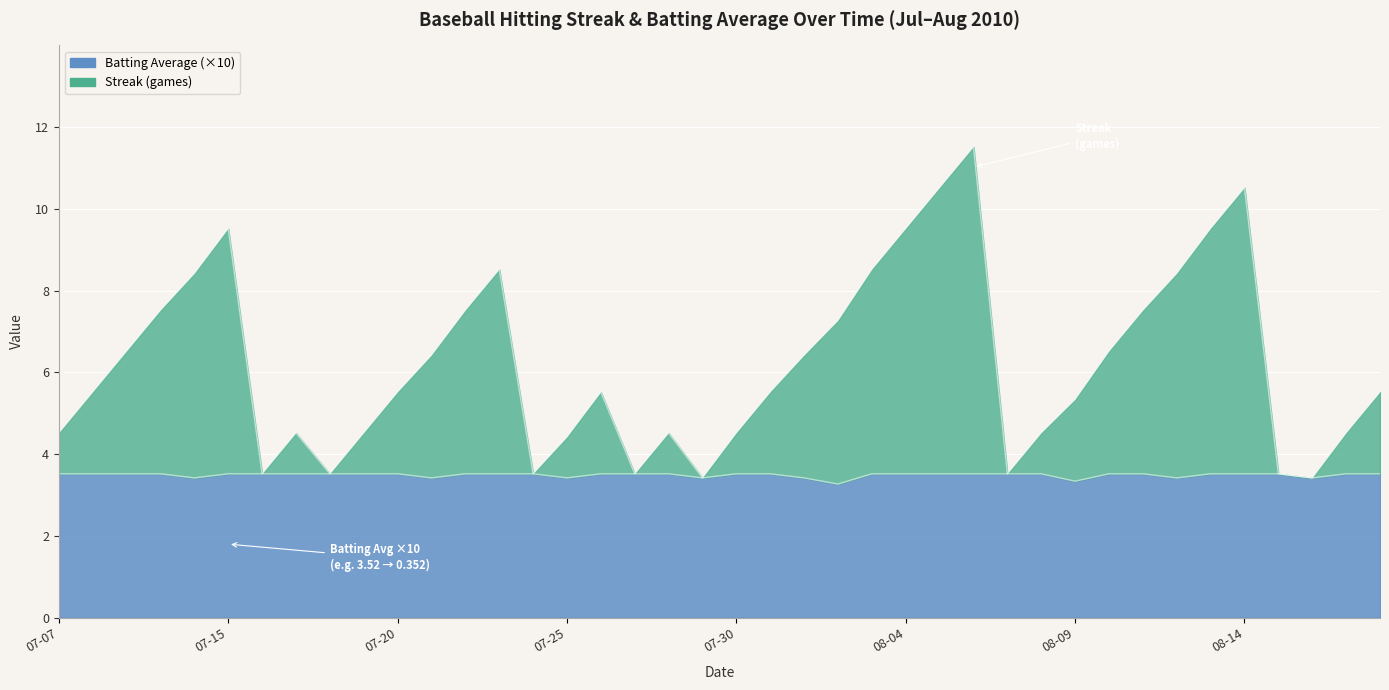

The value of Streak at 2010-07-10 is 11.5. True or false?

False